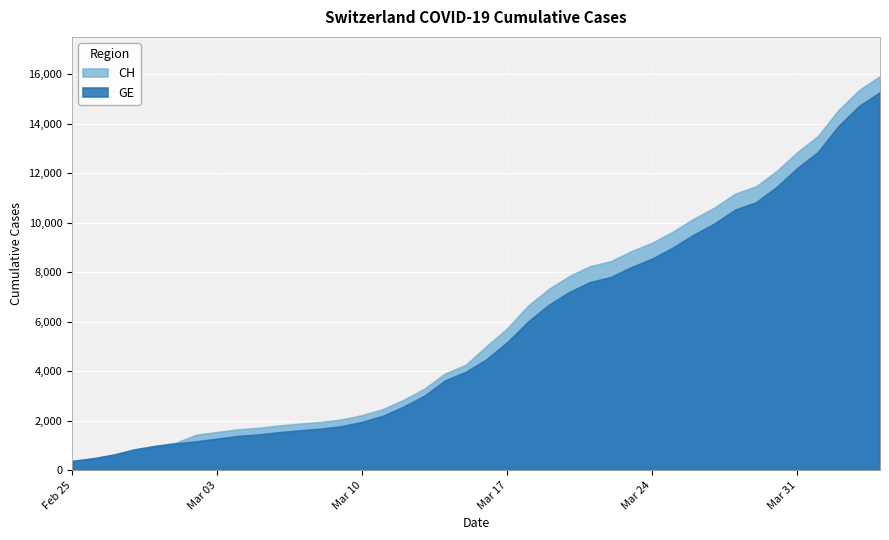

True or false: GE and CH intersect in this chart.

False